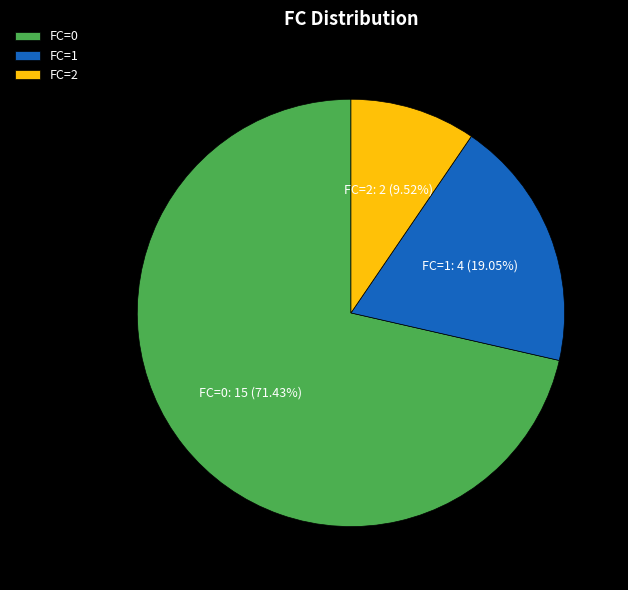

Which has a higher value, FC=1 or FC=0?

FC=0